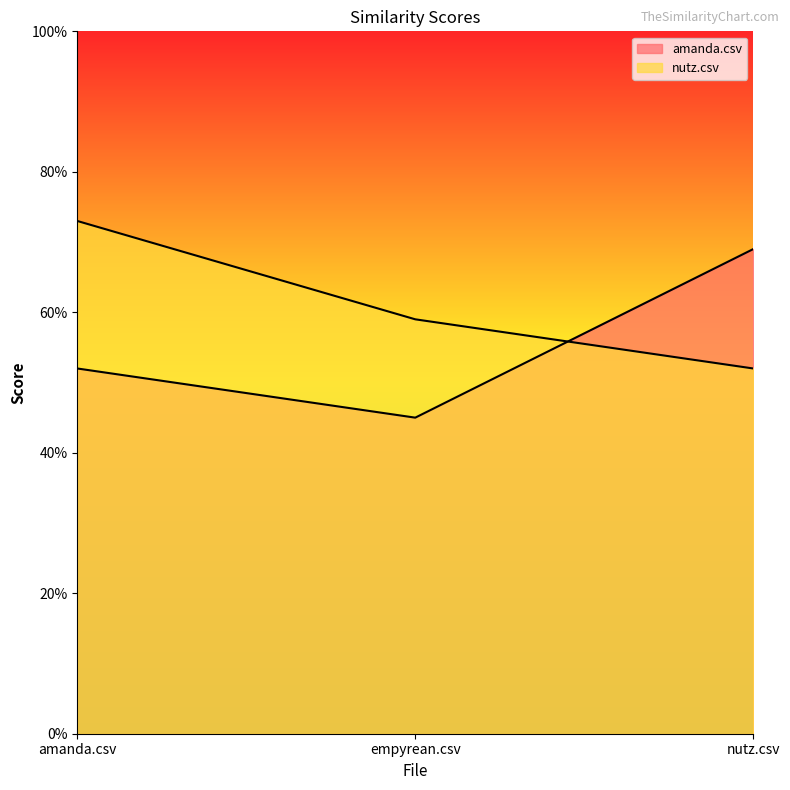

Count the number of data series in this chart.

2